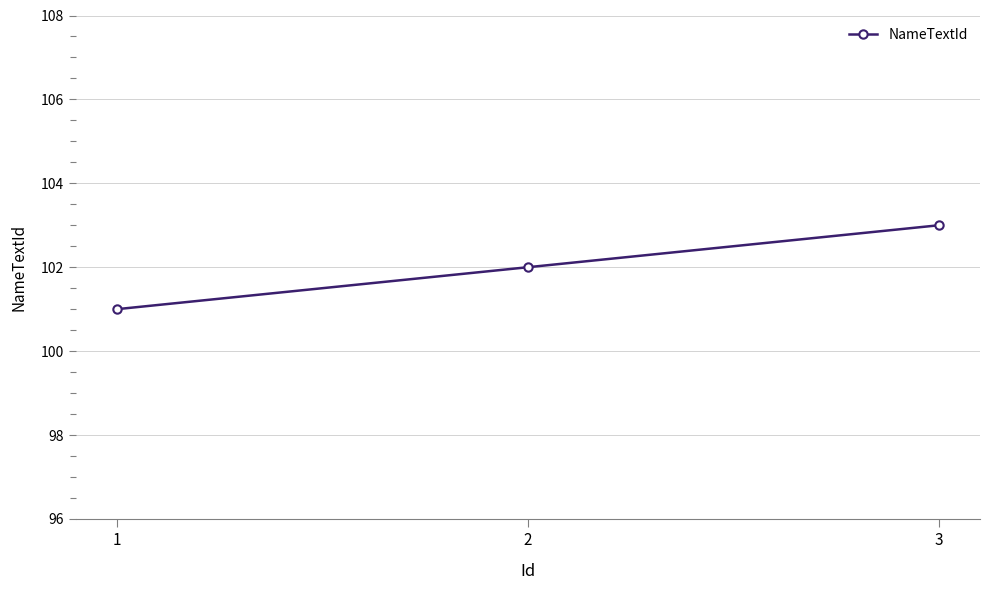

List the labels in order of value, largest first.

3, 2, 1